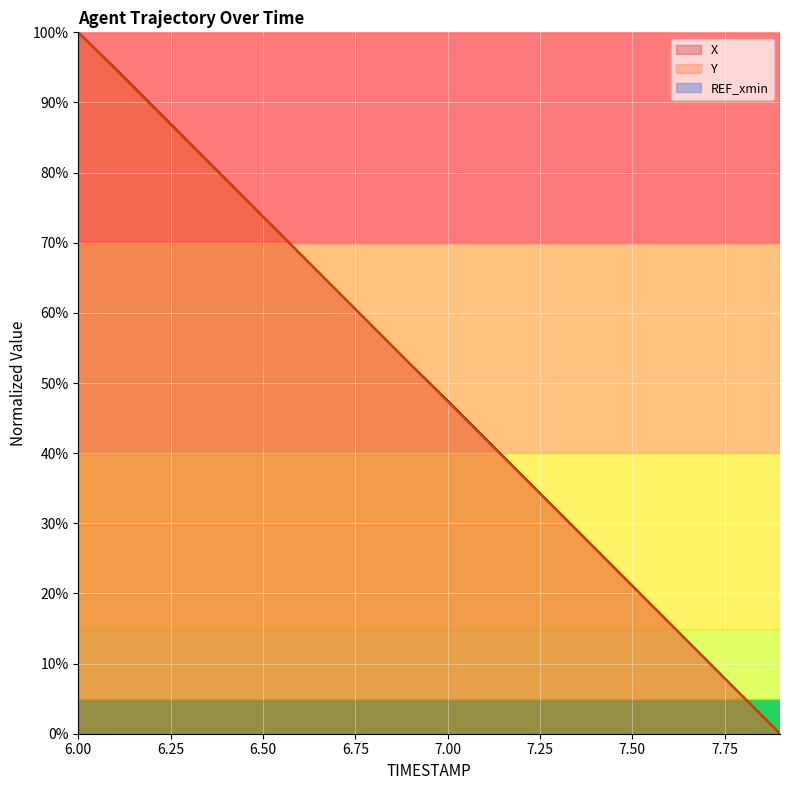

What is the difference between the X values at 7.3 and 7.0?

15.8